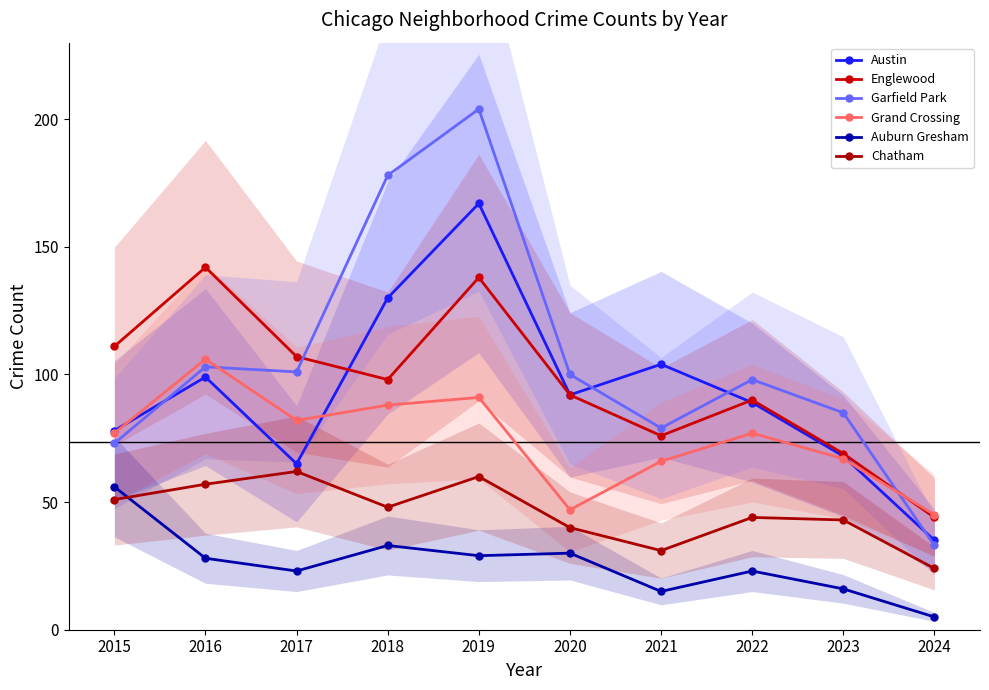

Reading left to right, list all the values displayed in this chart.

Austin: 2015=78	2016=99	2017=65	2018=130	2019=167	2020=92	2021=104	2022=89	2023=68	2024=35
Englewood: 2015=111	2016=142	2017=107	2018=98	2019=138	2020=92	2021=76	2022=90	2023=69	2024=44
Garfield Park: 2015=73	2016=103	2017=101	2018=178	2019=204	2020=100	2021=79	2022=98	2023=85	2024=33
Grand Crossing: 2015=77	2016=106	2017=82	2018=88	2019=91	2020=47	2021=66	2022=77	2023=67	2024=45
Auburn Gresham: 2015=56	2016=28	2017=23	2018=33	2019=29	2020=30	2021=15	2022=23	2023=16	2024=5
Chatham: 2015=51	2016=57	2017=62	2018=48	2019=60	2020=40	2021=31	2022=44	2023=43	2024=24